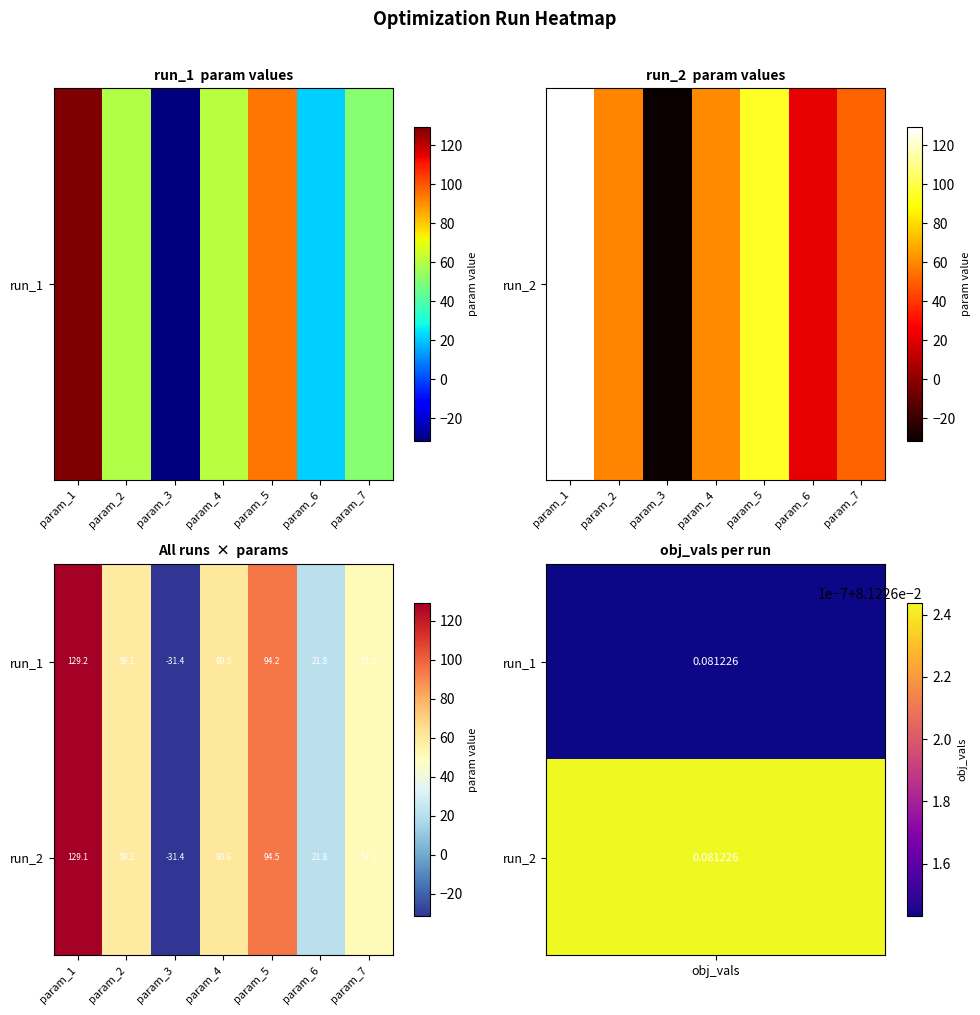

Between param_1 and param_3, which series saw the biggest shift?

run_1